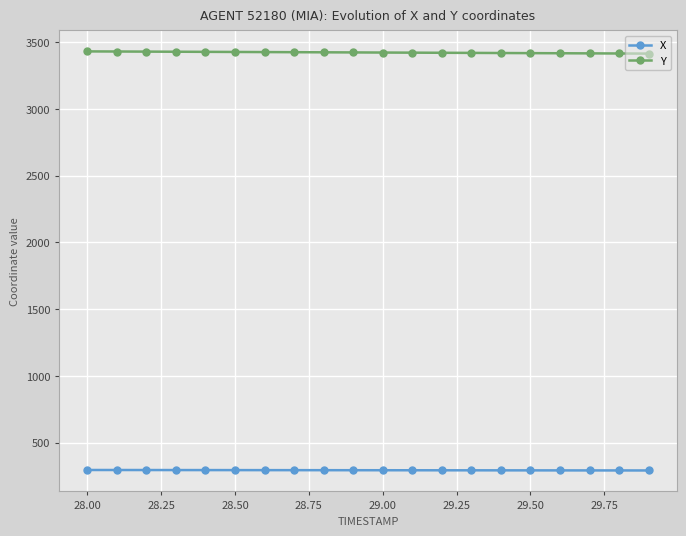

True or false: Y and X intersect in this chart.

False